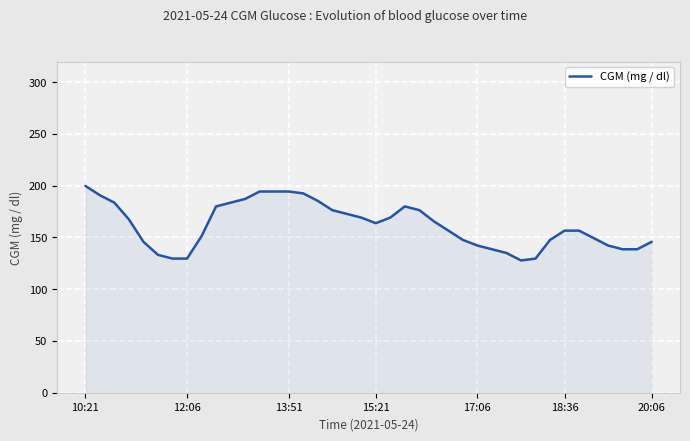

What is the minimum value shown in the chart?

127.8